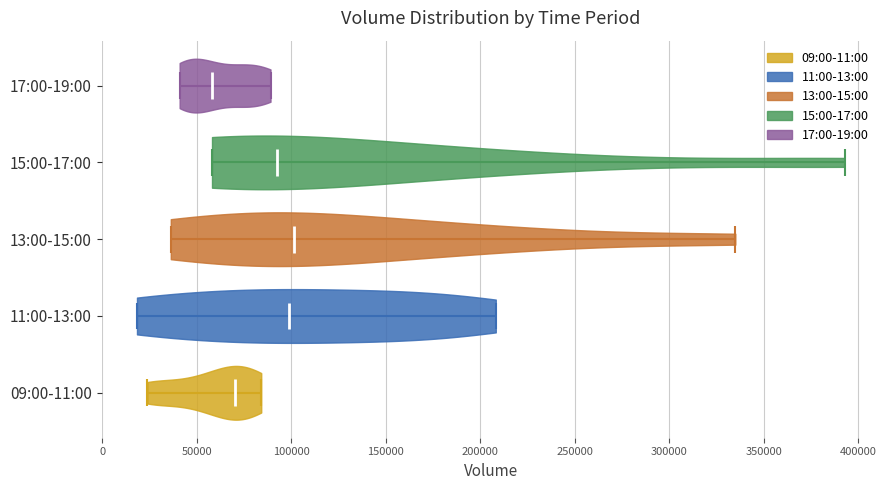

Reading bottom to top, read every violin against the x-axis: where its median line is, and the lowest and highest points it reaches. The values are not printed on the chart, so give them approximately, as read against the axis.

09:00-11:00: median line 70000, lowest point 25000, highest point 85000
11:00-13:00: median line 100000, lowest point 20000, highest point 210000
13:00-15:00: median line 100000, lowest point 35000, highest point 335000
15:00-17:00: median line 90000, lowest point 60000, highest point 395000
17:00-19:00: median line 60000, lowest point 40000, highest point 90000